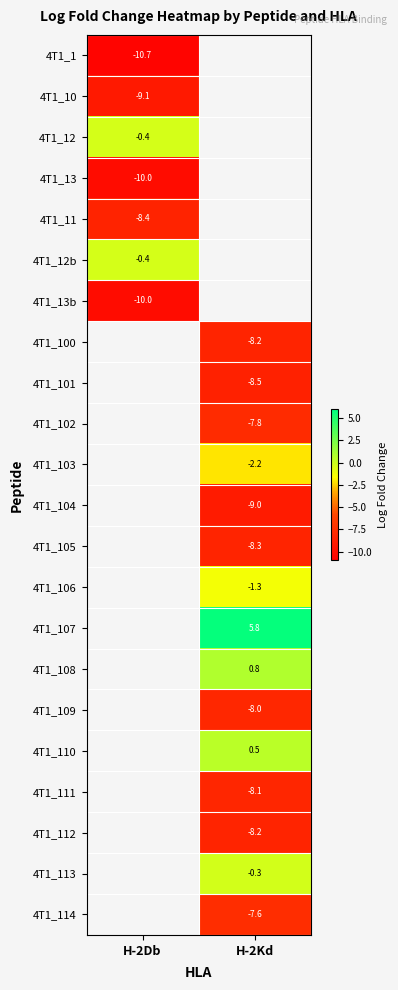

At H-2Db, list the series in order from smallest to largest.

4T1_1, 4T1_13, 4T1_13b, 4T1_10, 4T1_11, 4T1_12, 4T1_12b, 4T1_100, 4T1_101, 4T1_102, 4T1_103, 4T1_104, 4T1_105, 4T1_106, 4T1_107, 4T1_108, 4T1_109, 4T1_110, 4T1_111, 4T1_112, 4T1_113, 4T1_114